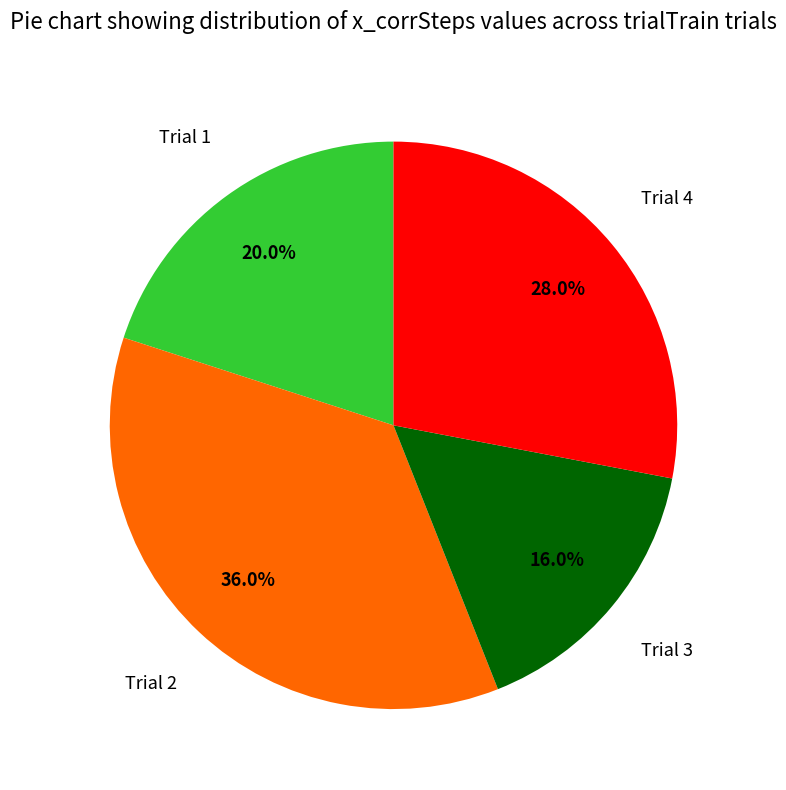

What is the total percentage of Trial 3 and Trial 4?

44.0%